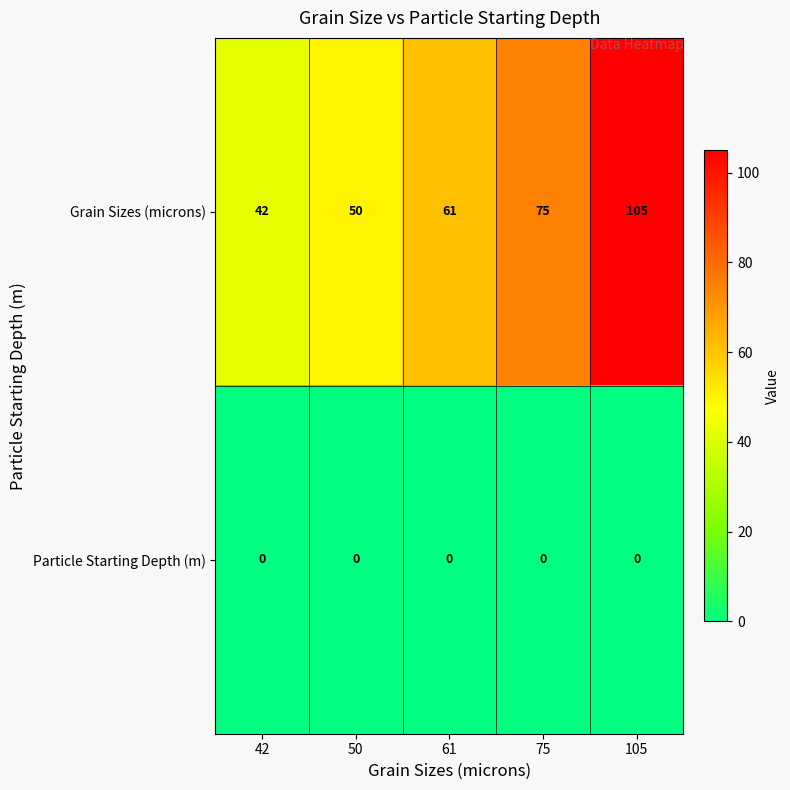

True or false: Grain Sizes (microns) has a value of 61 at 61.

True